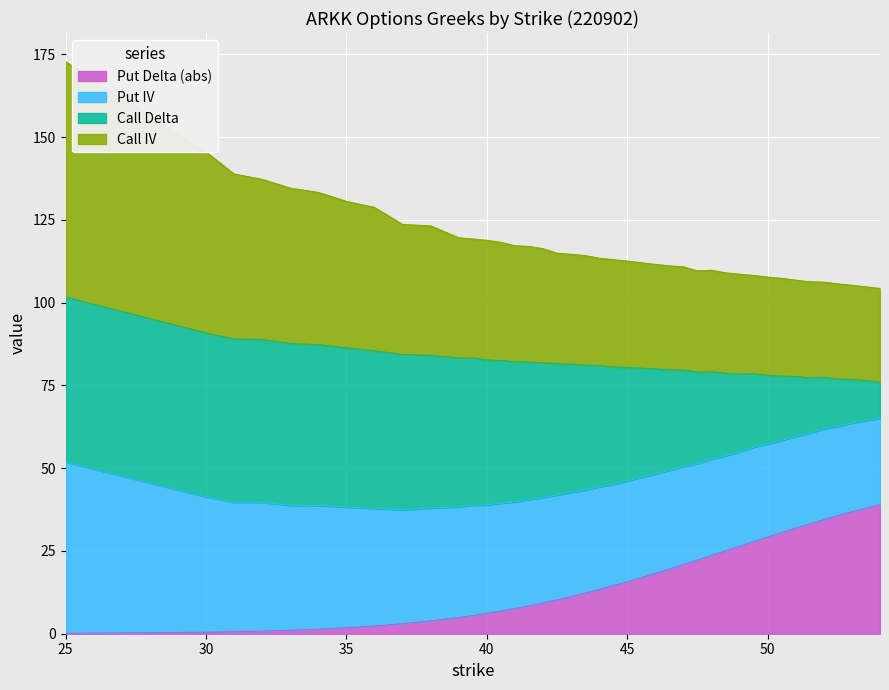

The value of Call IV at 43.5 is 114.2. True or false?

True